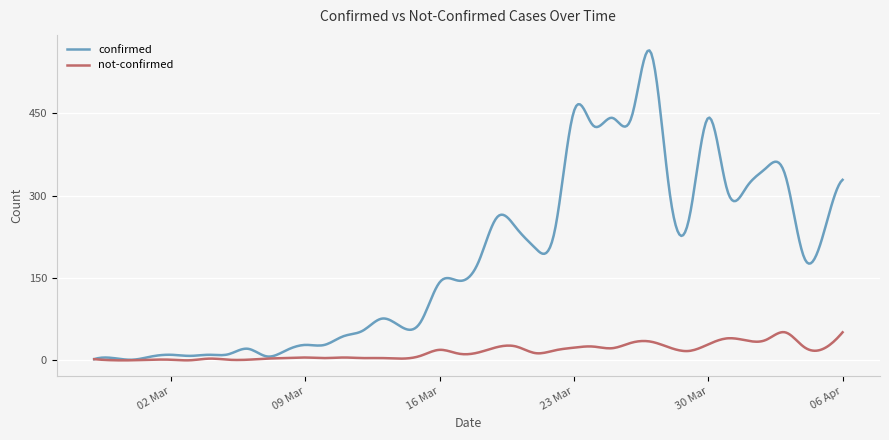

Which series has the largest range (max minus min)?

confirmed